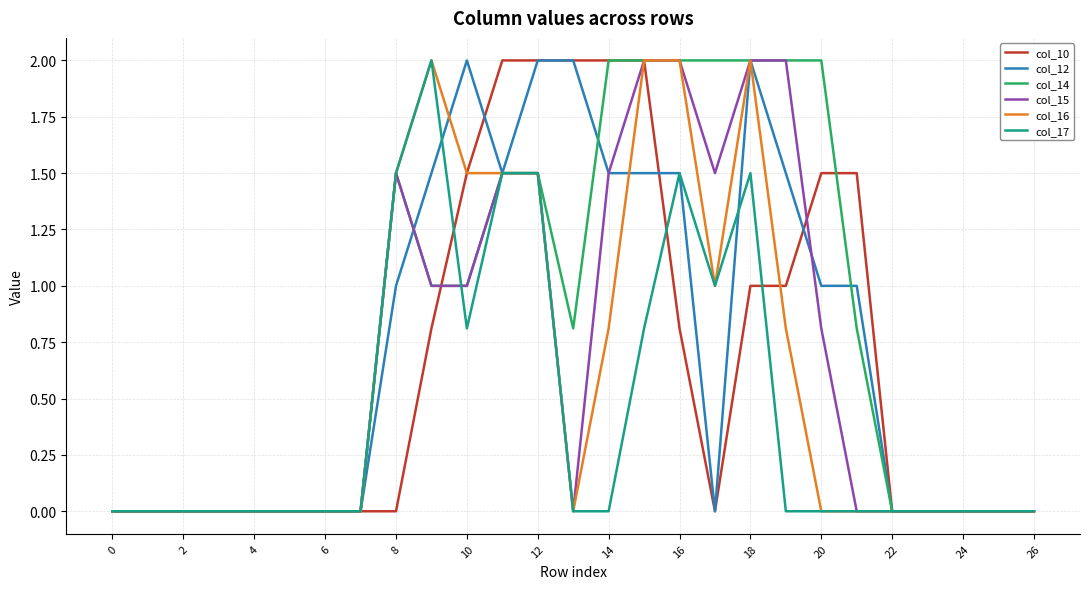

What is the greatest value displayed?

2.0